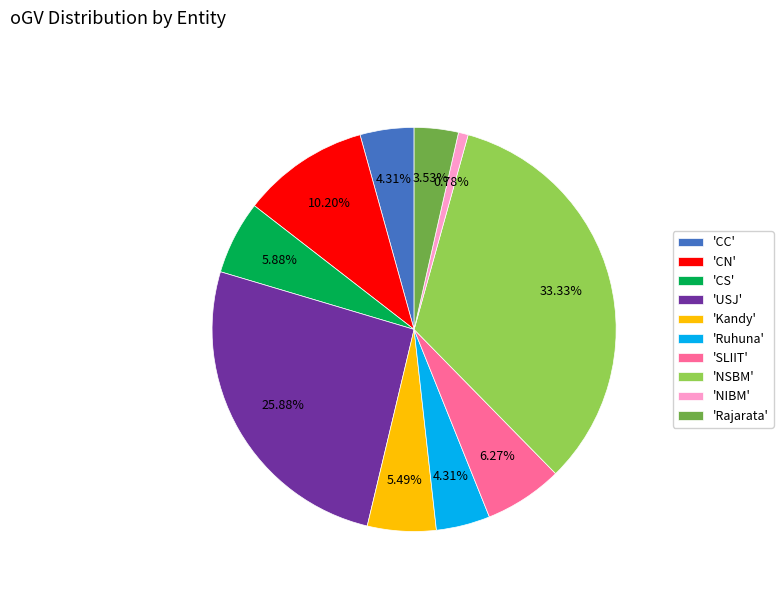

What is the ratio of the value at 'Kandy' to the value at 'CN'?

0.5